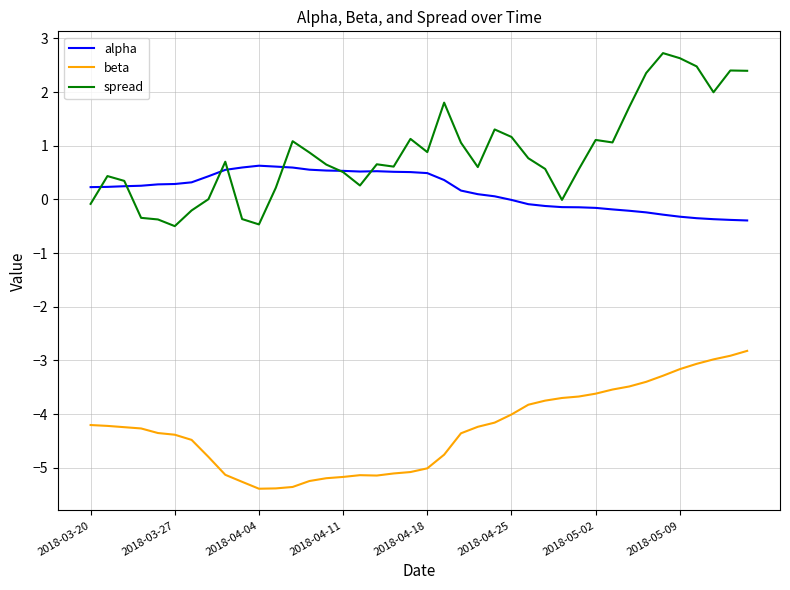

True or false: spread and alpha intersect in this chart.

True